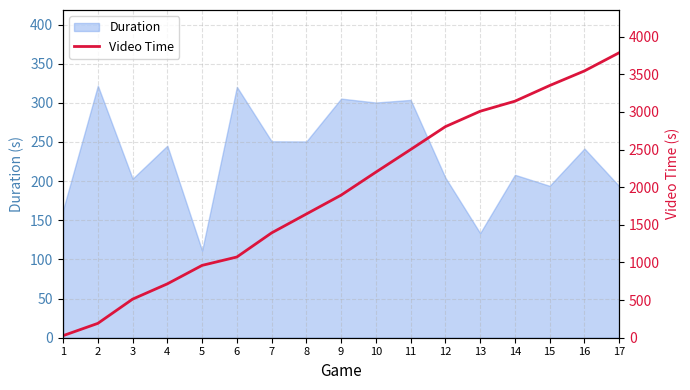

The value of Duration at 1 is 234.4. True or false?

False